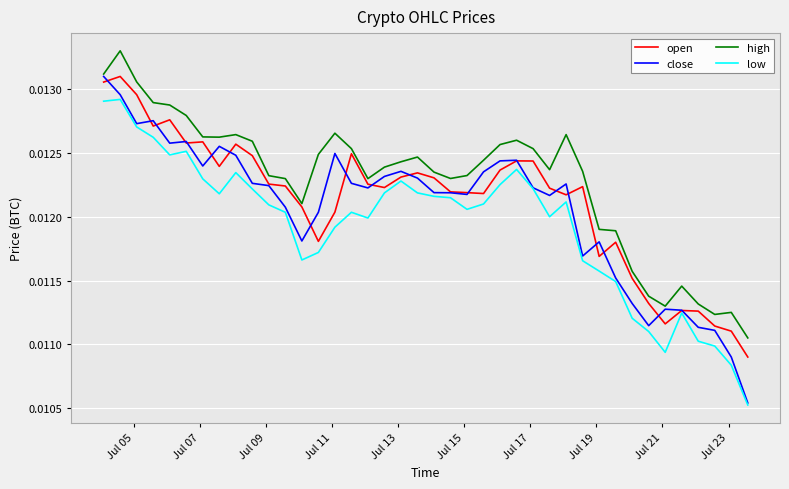

True or false: high and low intersect in this chart.

False